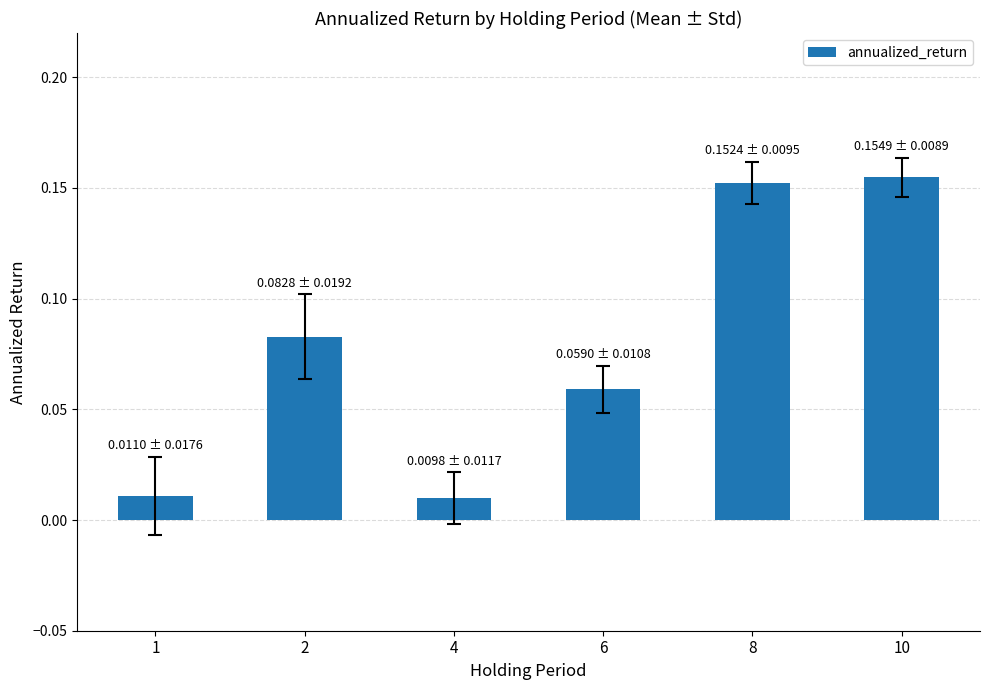

What is the change in value from 6 to 8?

+0.1